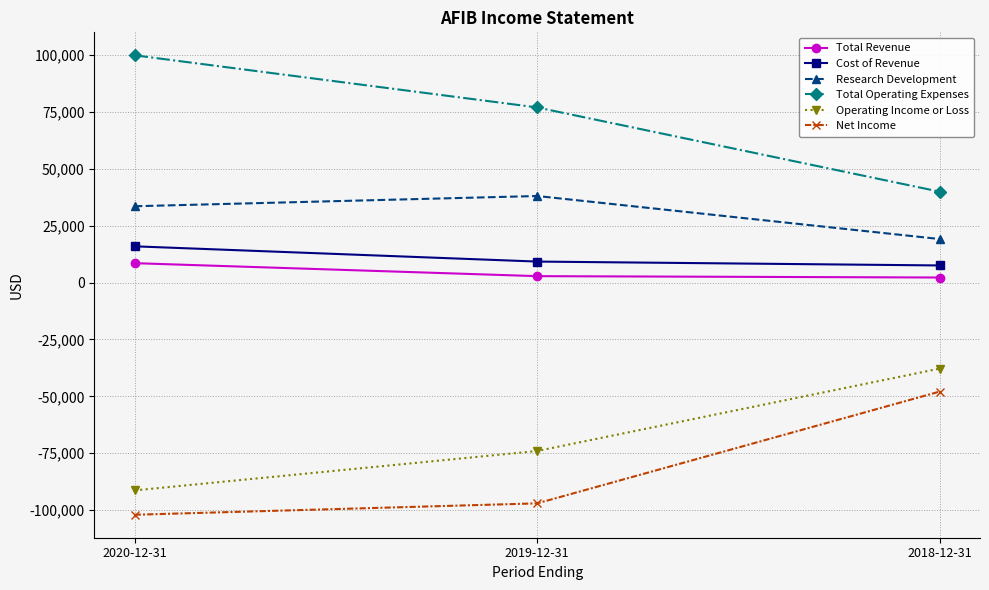

What is the label of the 1st point from the left?

2020-12-31